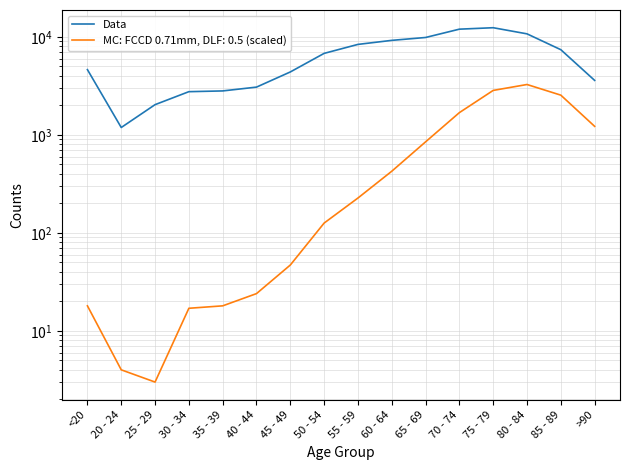

What is the value of the 5th point from the left?

2814